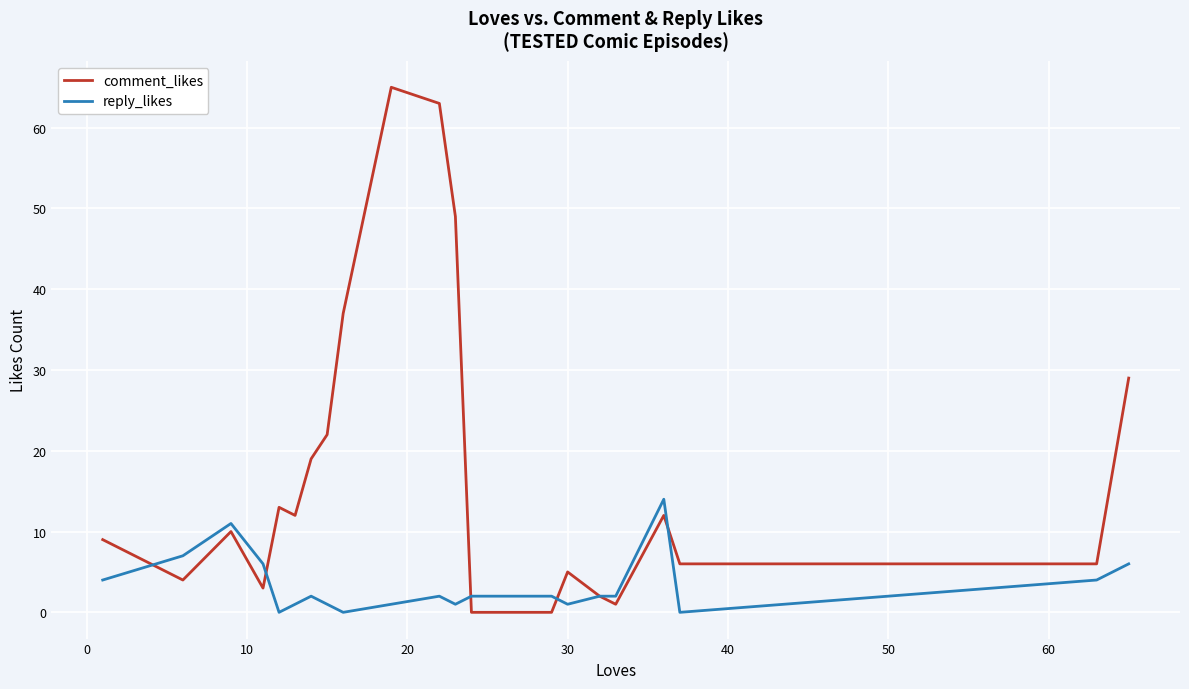

What is the difference between the maximum and minimum values in the comment_likes series?

65